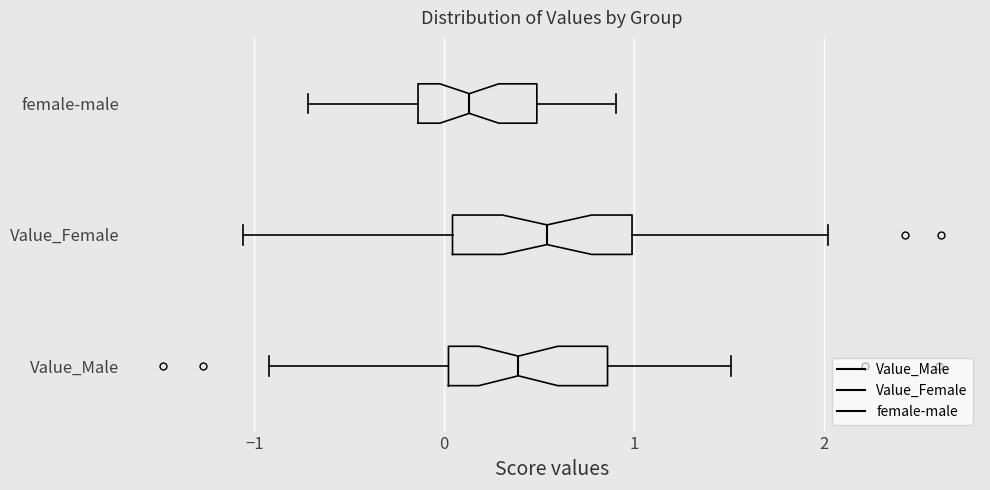

Which box is the widest, from its left edge to its right edge?

Value_Female